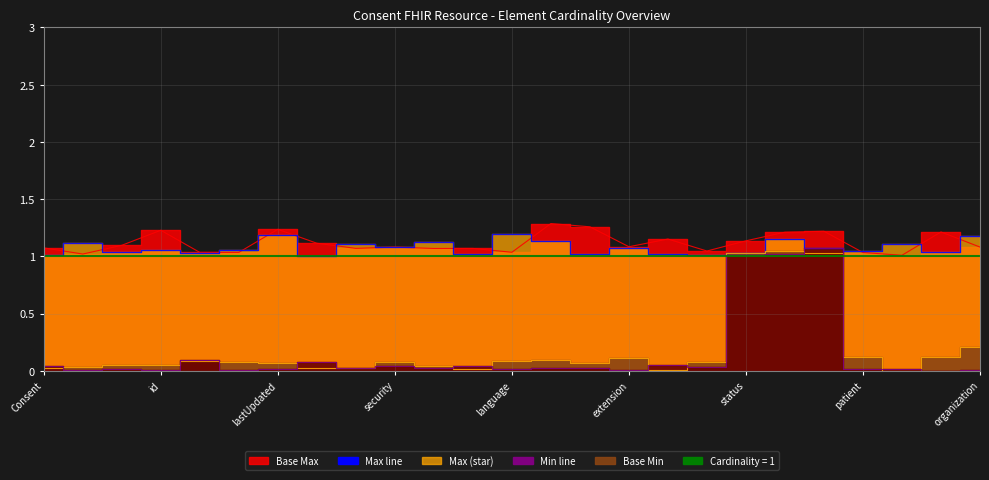

What position from the left is security?

10